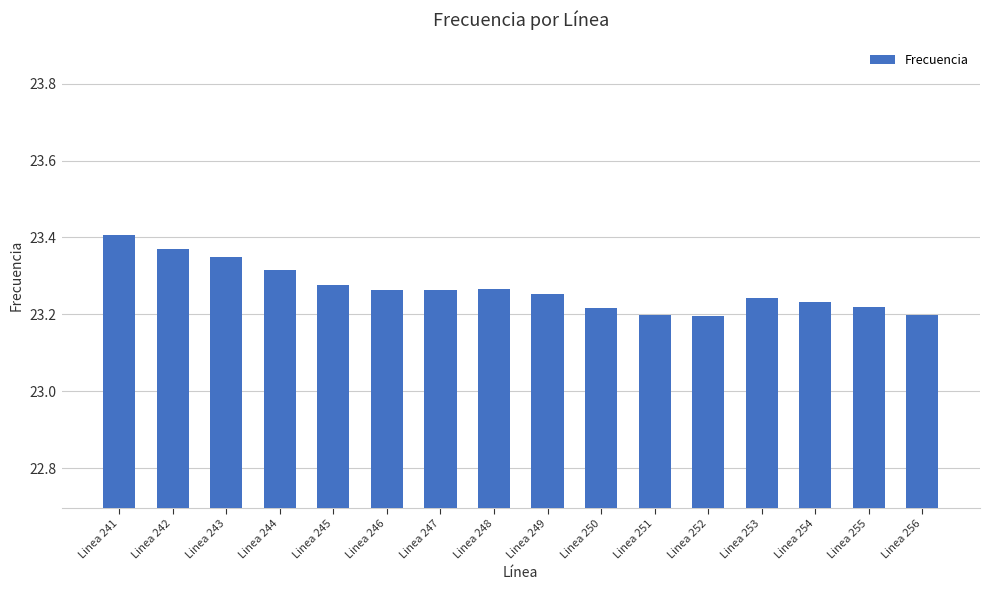

How many values are between 23 and 24?

16